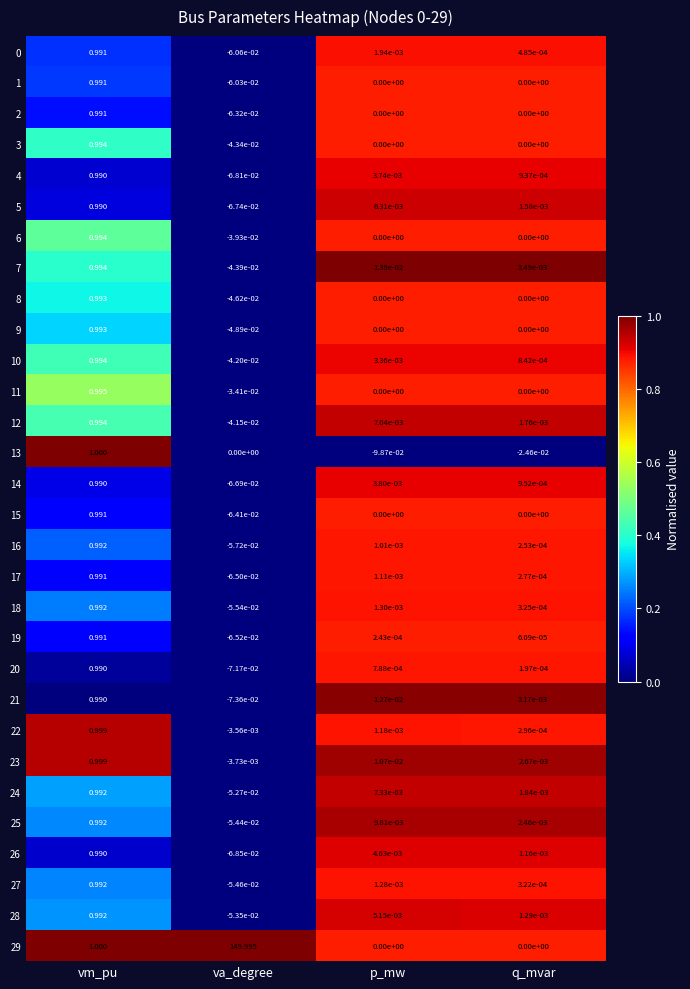

Where does the 18 series first go above 0?

vm_pu